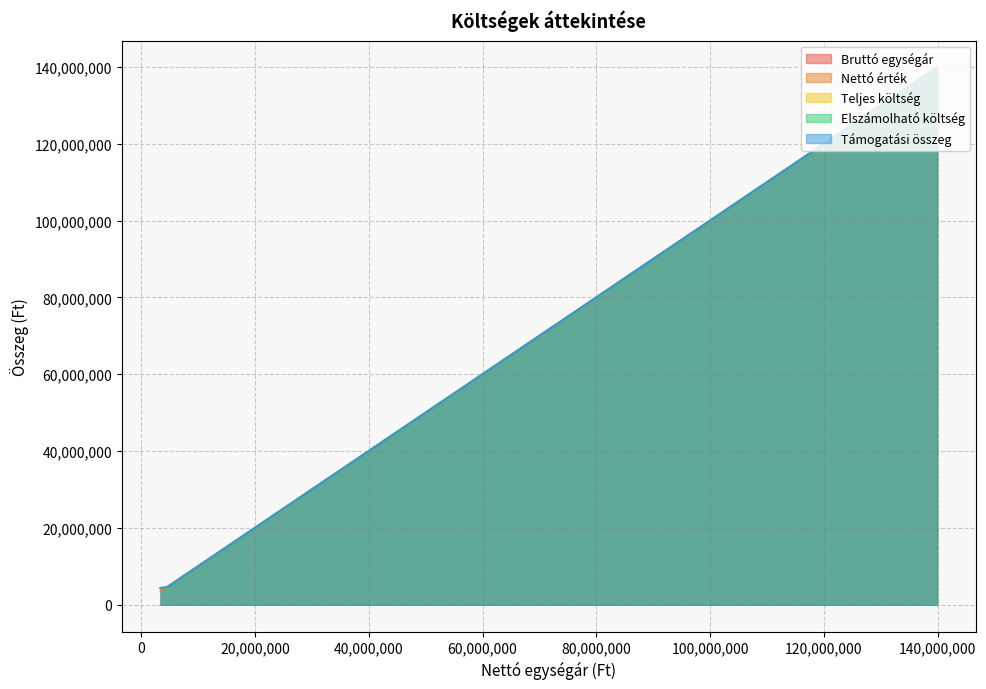

What are all the series names shown in the legend?

Bruttó egységár, Nettó érték, Teljes költség, Elszámolható költség, Támogatási összeg